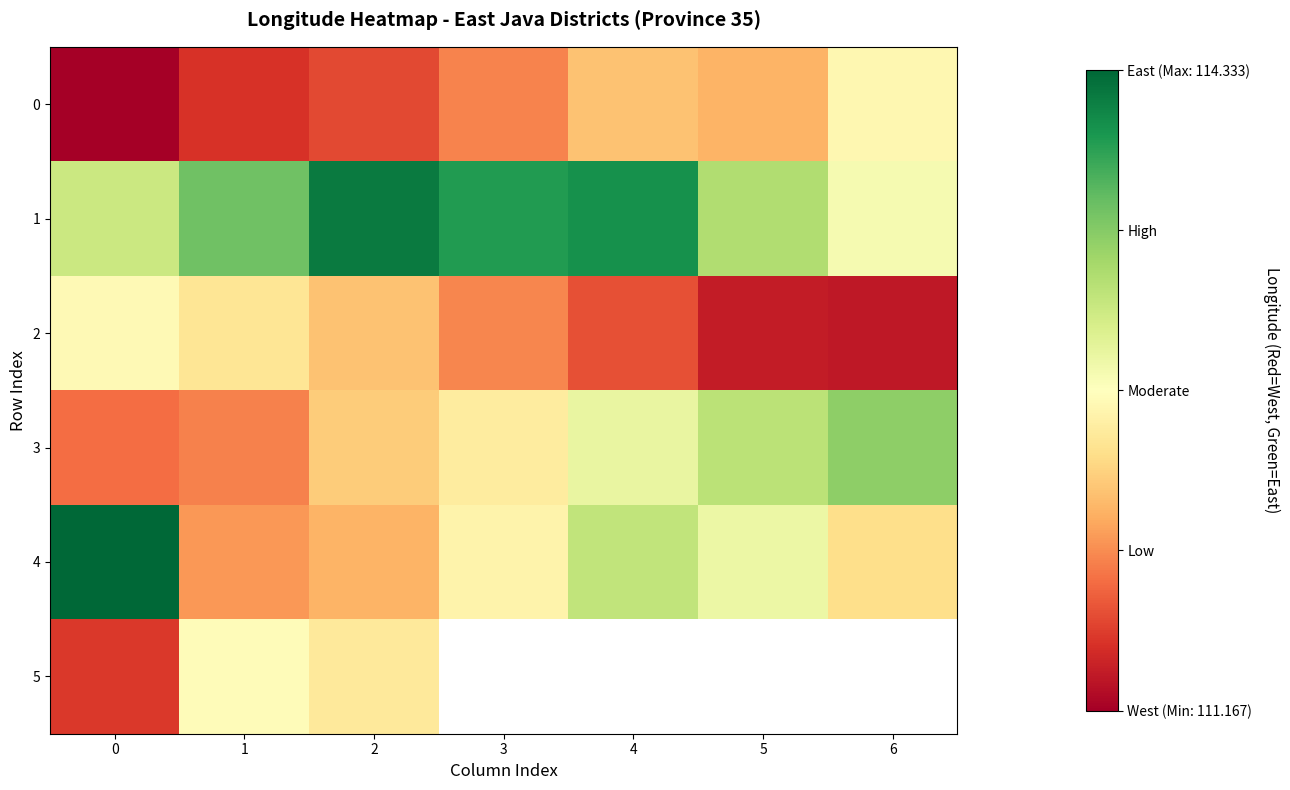

The value of 4 at 0 is 47.9. True or false?

False